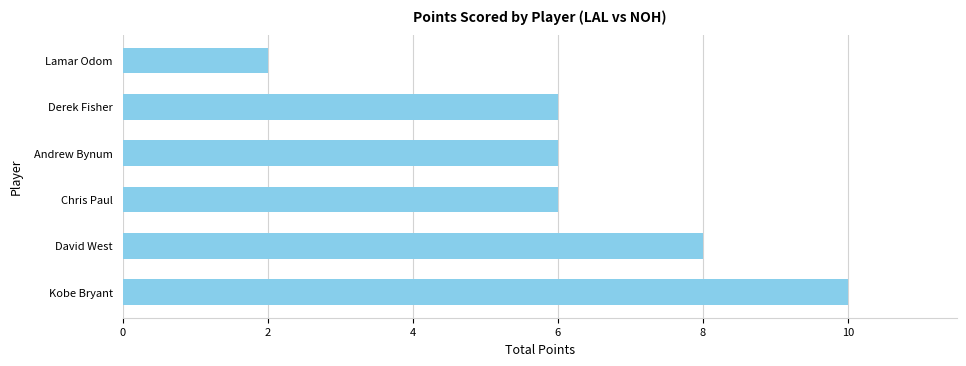

Which has a higher value, Chris Paul or Kobe Bryant?

Kobe Bryant